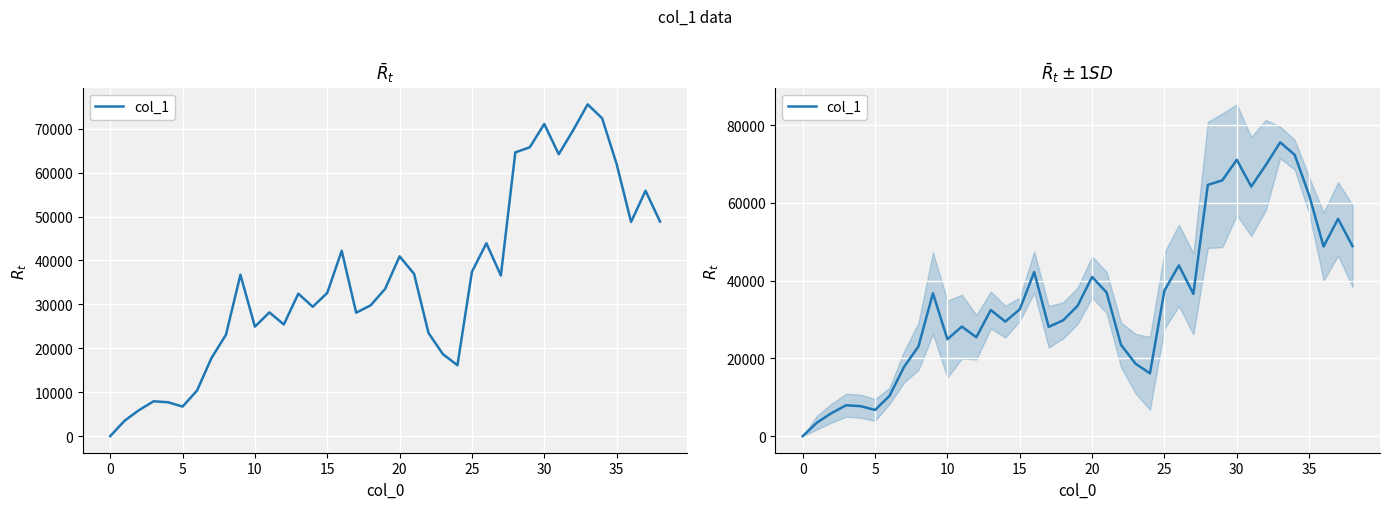

At which label is the value closest to 37774?

25